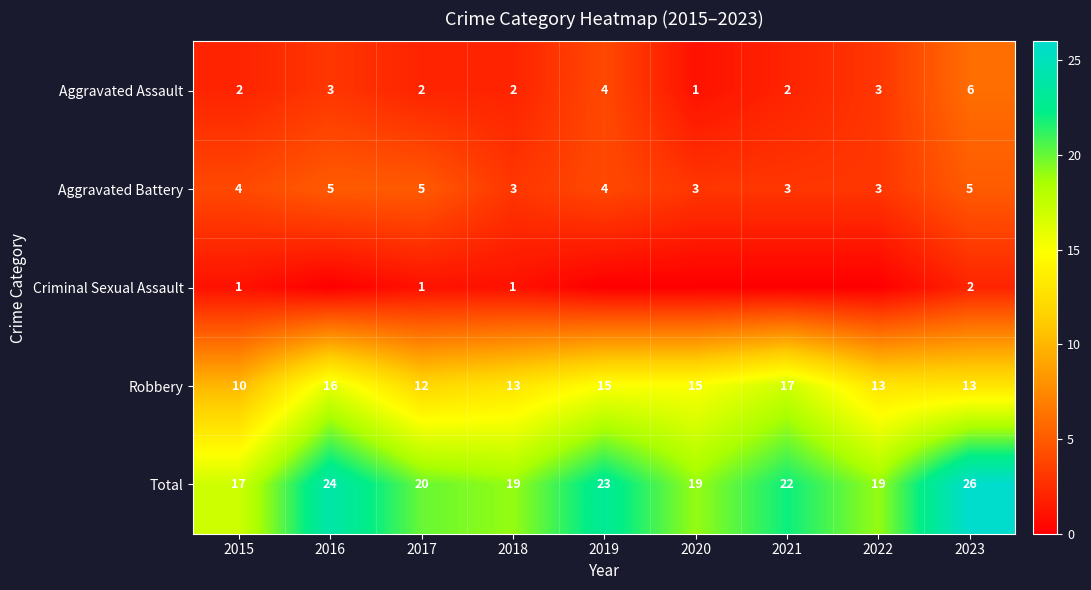

What is the sum of all Aggravated Assault values?

25